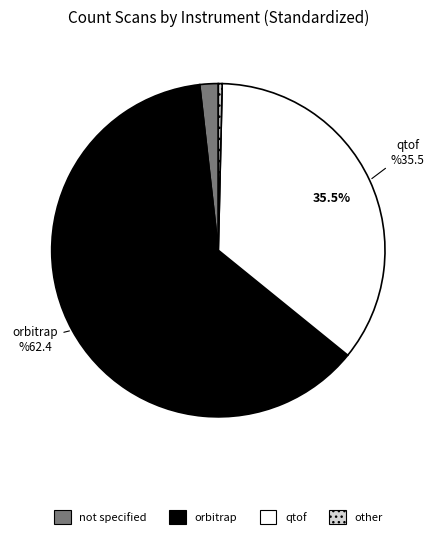

To the nearest percent, what is the difference between the largest and smallest slice percentages?

62%